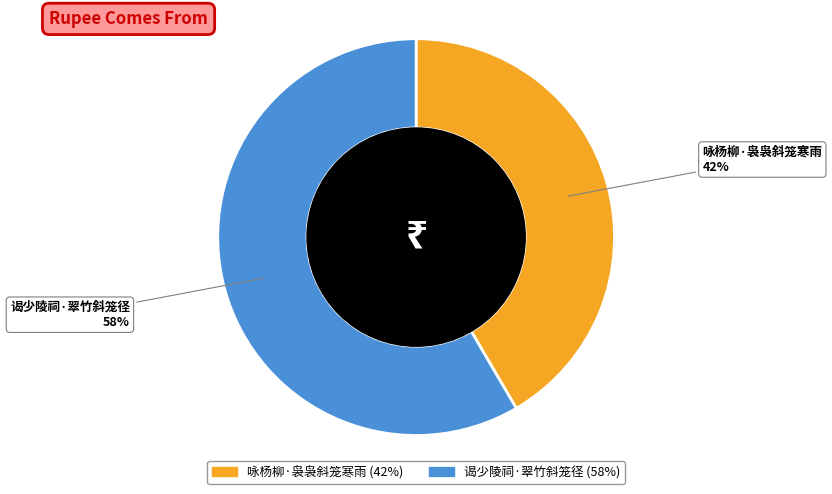

Which slice represents more than half of the pie?

谒少陵祠·翠竹斜笼径